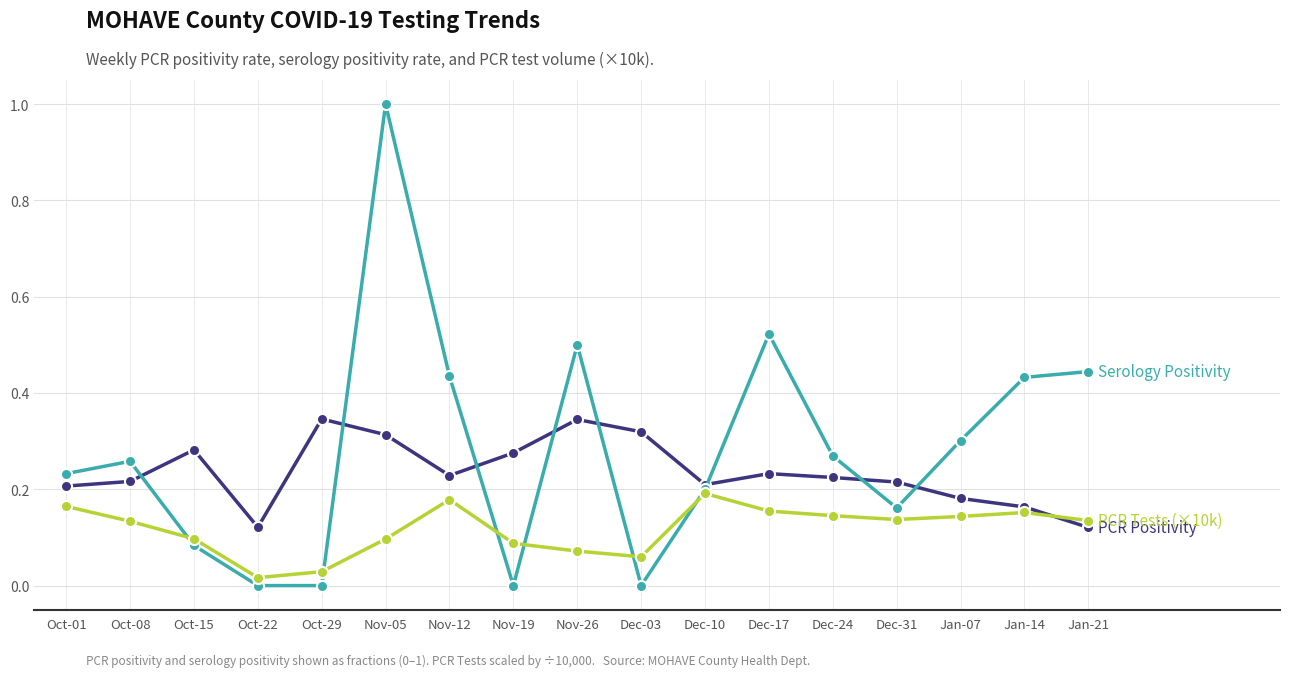

What position from the left is Oct-29?

5